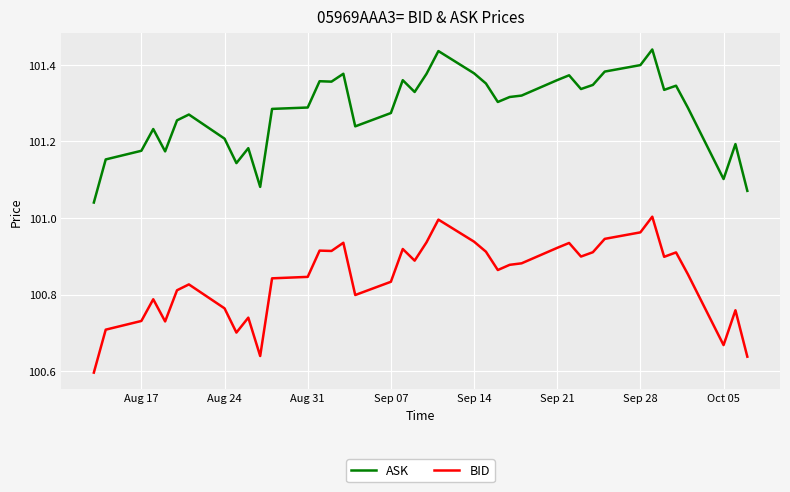

List the series in order of their overall mean, lowest first.

BID, ASK